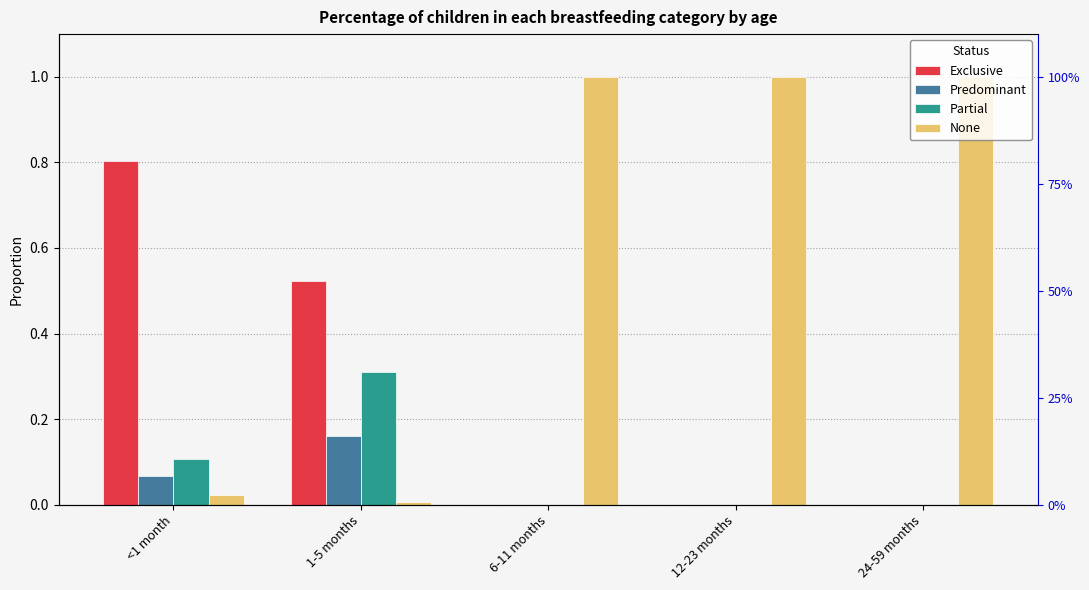

Which series has the largest total across all categories?

None